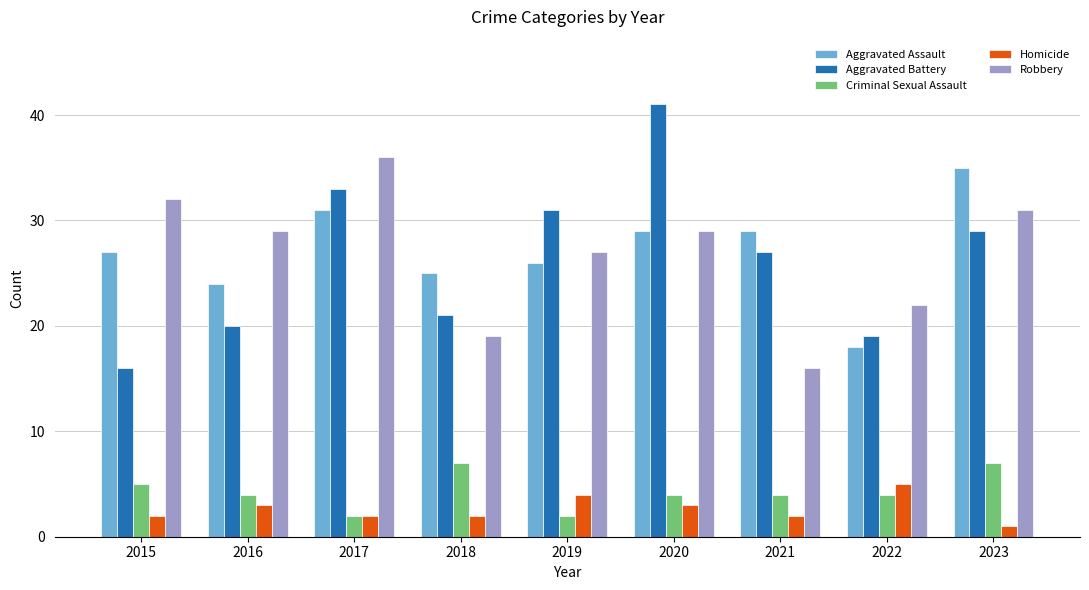

Rank the series at 2022 from lowest to highest value.

Criminal Sexual Assault, Homicide, Aggravated Assault, Aggravated Battery, Robbery